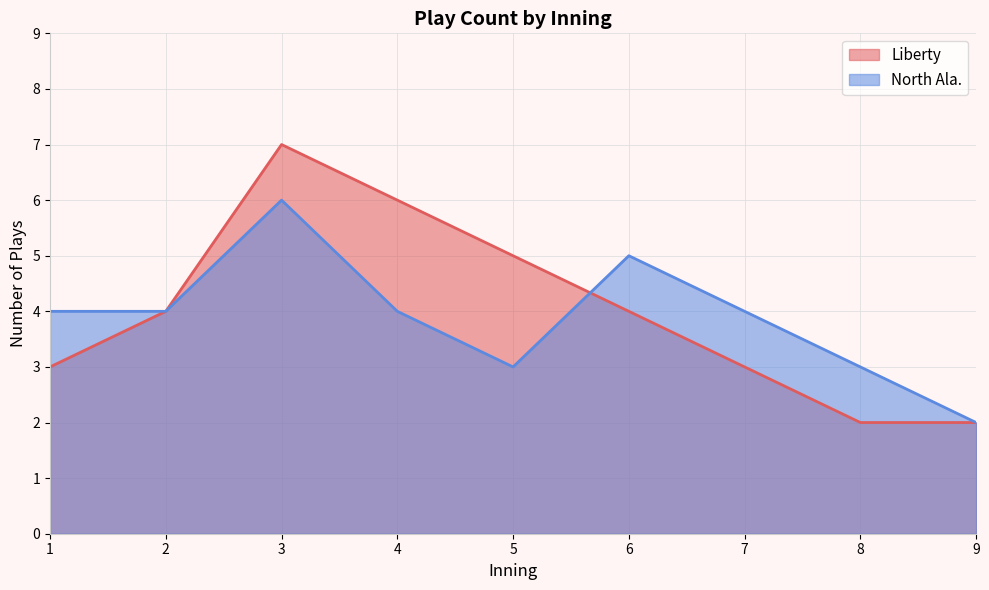

Which series has the largest range (max minus min)?

Liberty